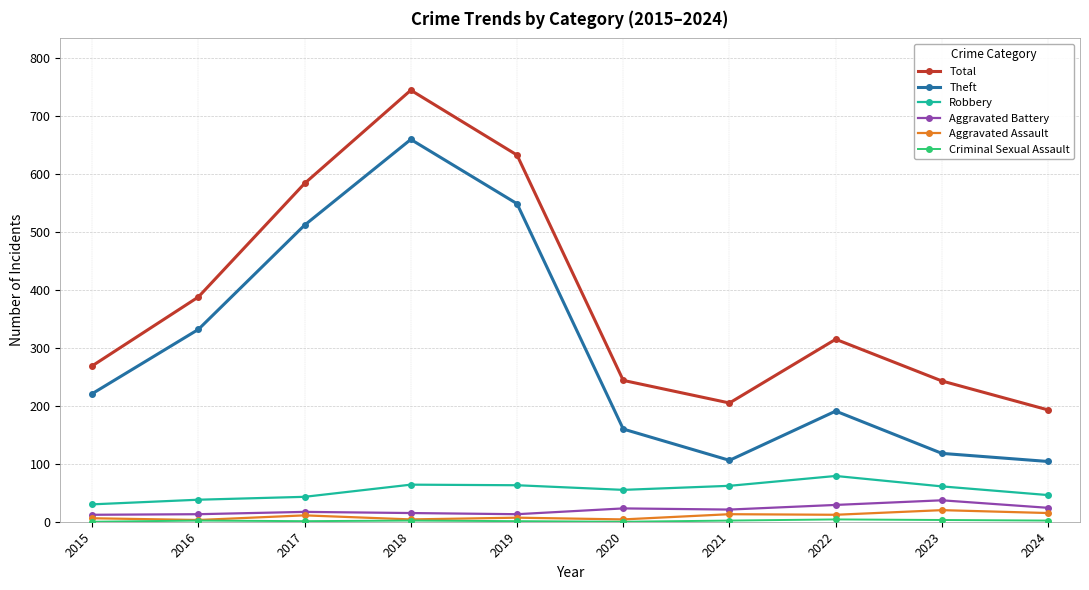

Where is the first local minimum for Theft?

2021